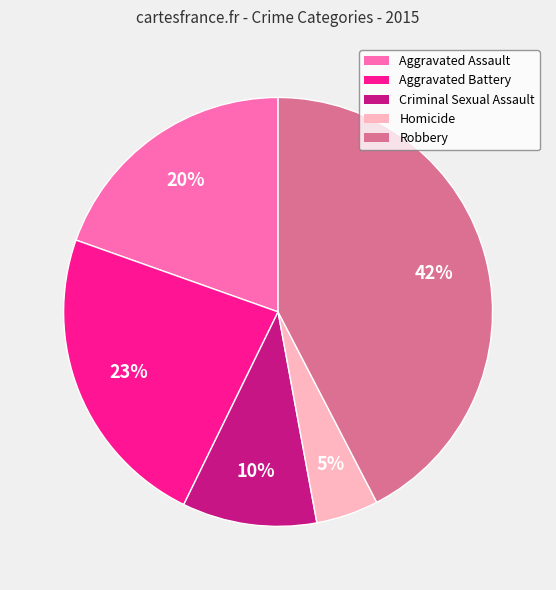

Is it true that Criminal Sexual Assault is 20% of the pie?

False